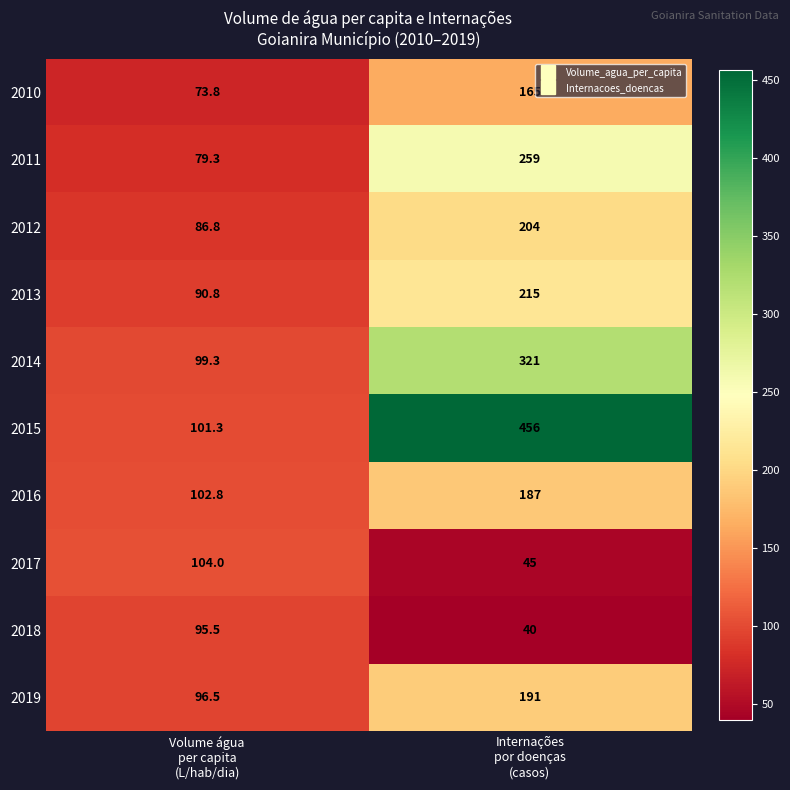

What is the smallest value displayed?

40.0